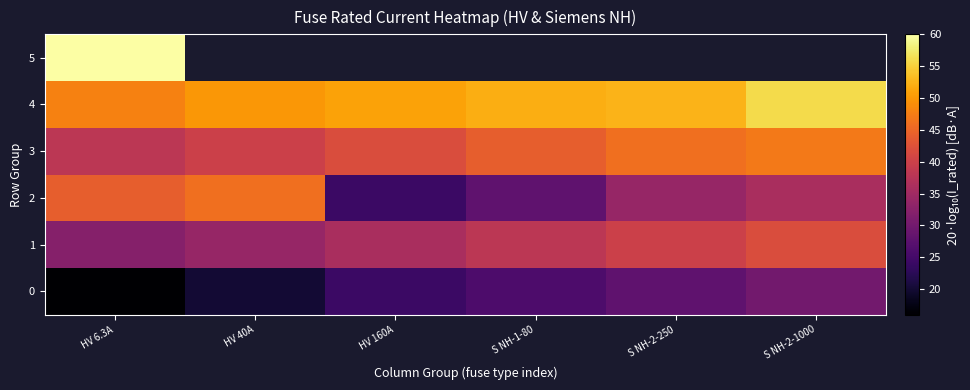

What is the minimum value shown in the chart?

16.0